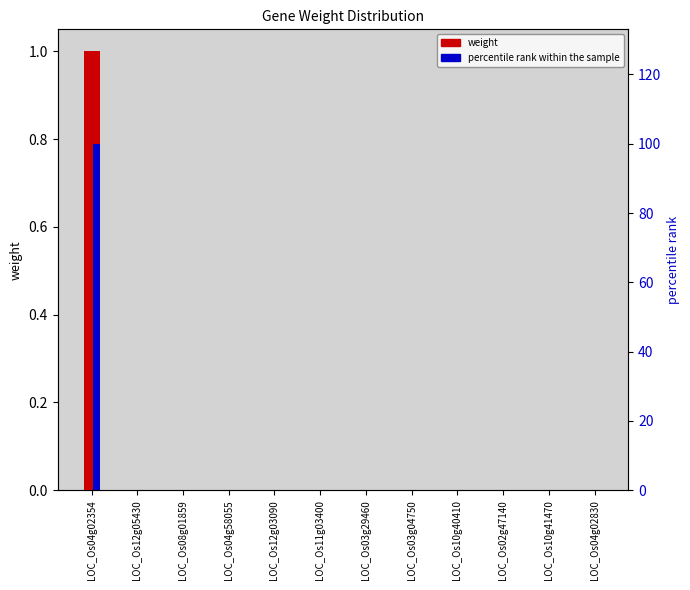

At LOC_Os03g29460, list the series in order from smallest to largest.

weight, percentile rank within the sample